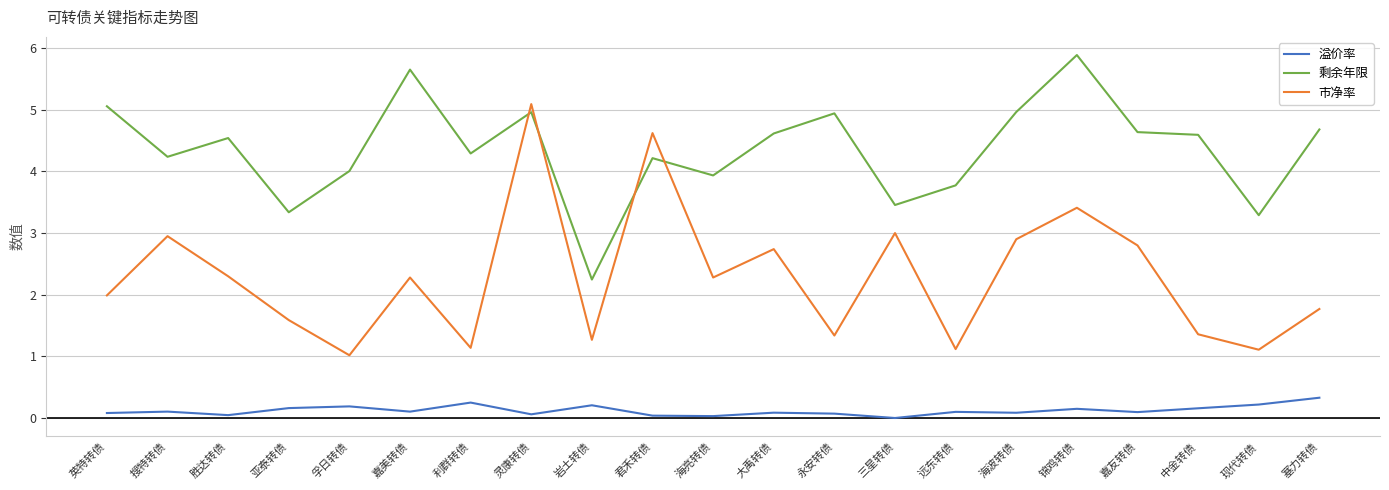

Which category has the highest value in the 市净率 series?

灵康转债